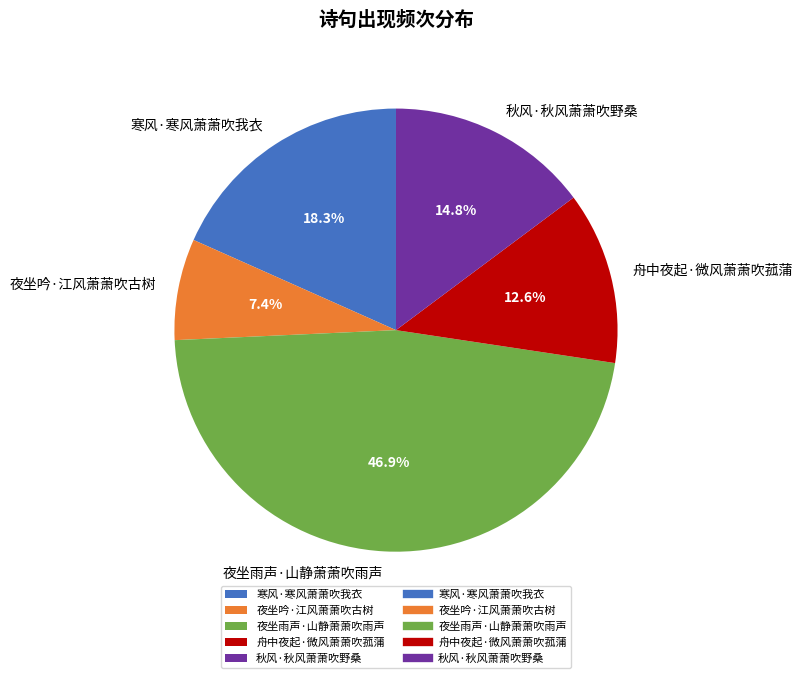

What is the total percentage of 舟中夜起·微风萧萧吹菰蒲 and 夜坐吟·江风萧萧吹古树?

20.0%